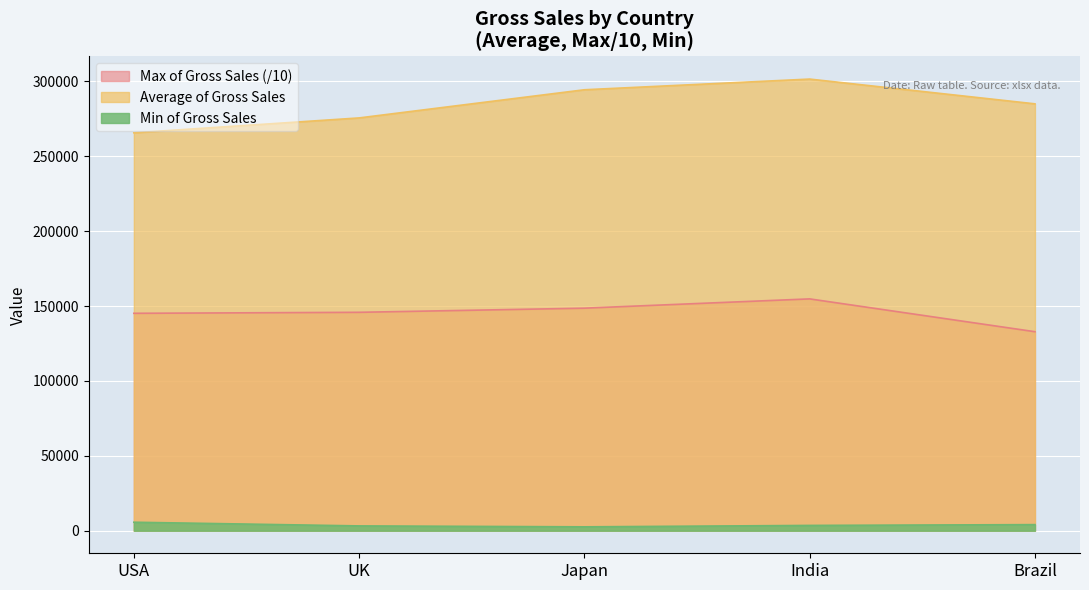

How many interior local peaks does the Max of Gross Sales series have?

1